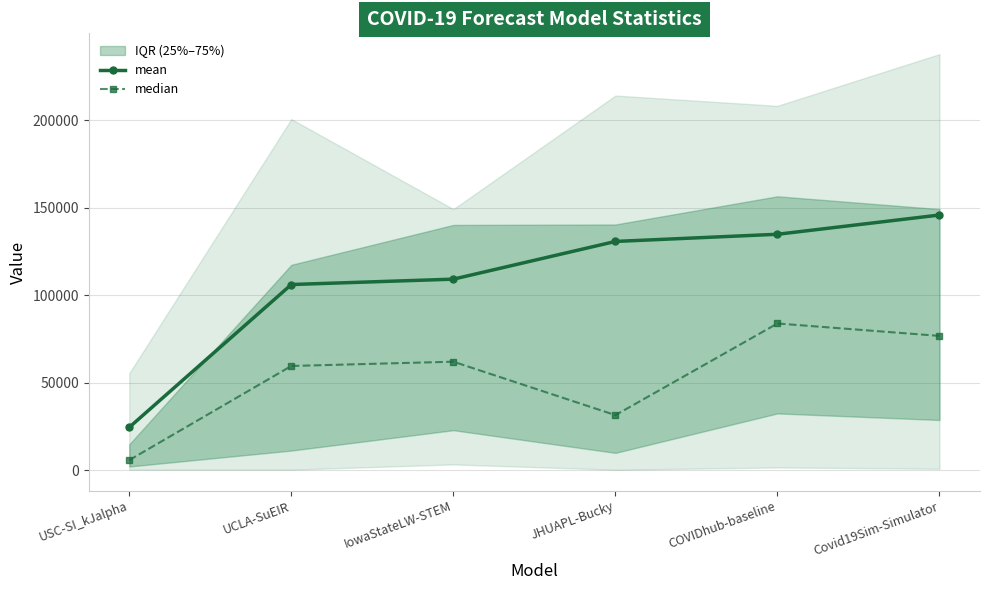

True or false: mean and median intersect in this chart.

False